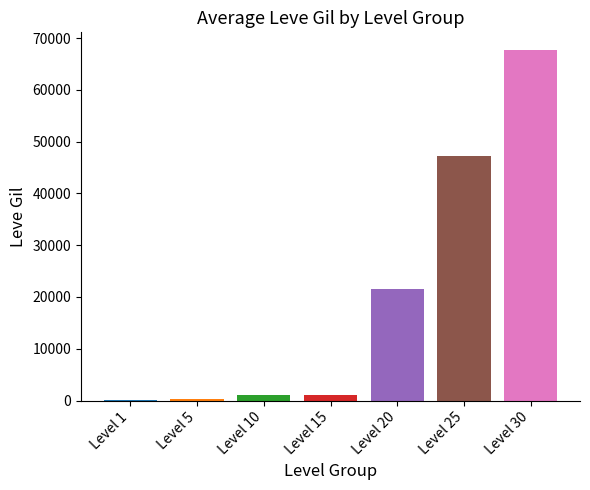

How many distinct data groups are displayed?

1